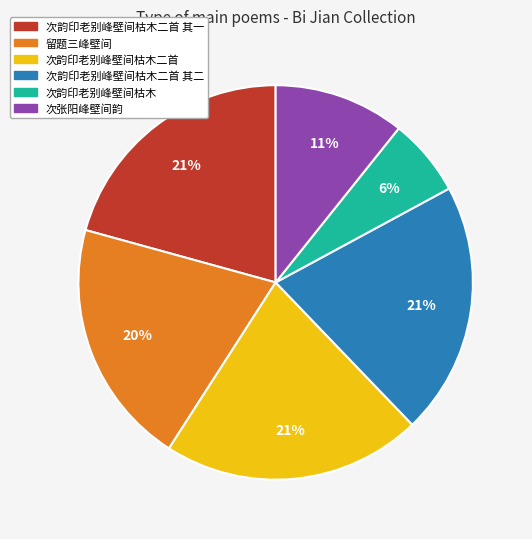

To the nearest percent, what is the average slice percentage?

17%